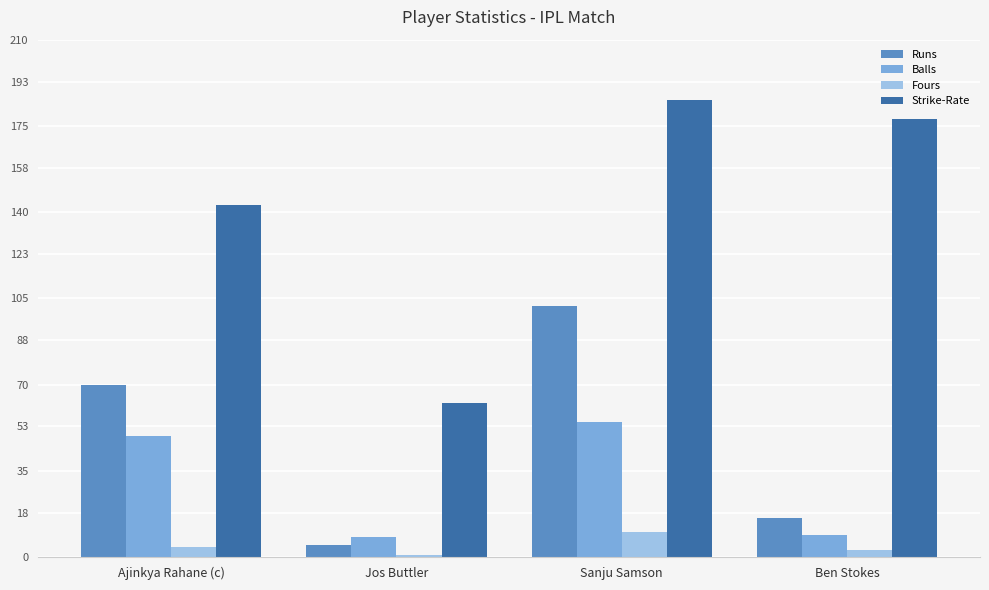

What is the difference between the second highest and second lowest values in the Runs series?

54.0